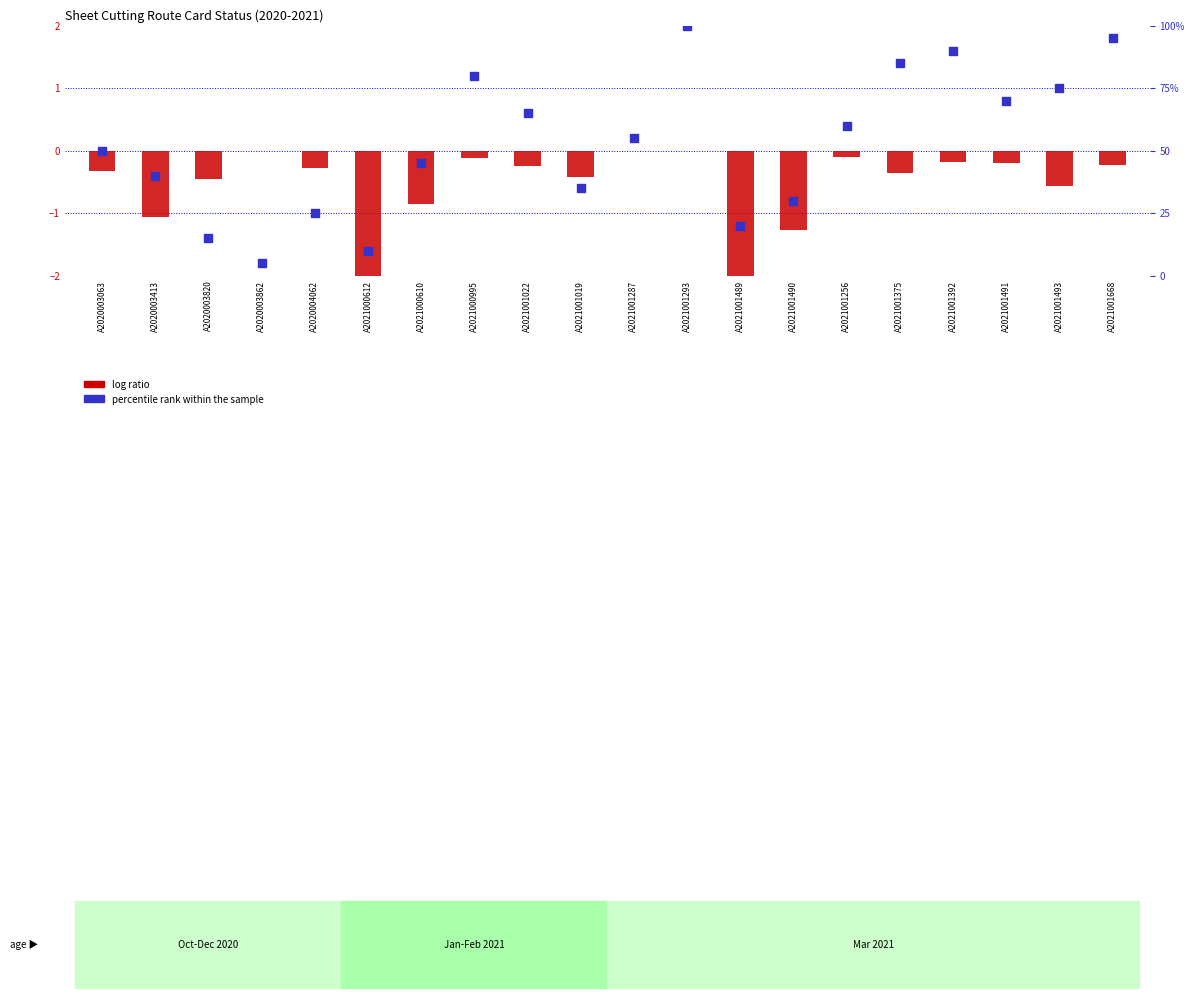

Which series reaches the maximum Y coordinate?

percentile rank within the sample